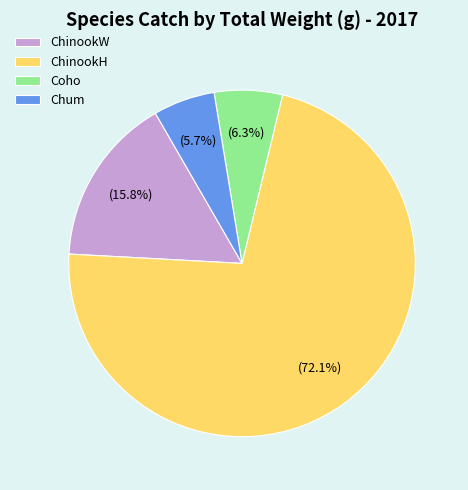

Which category has the smallest portion of the pie?

Chum